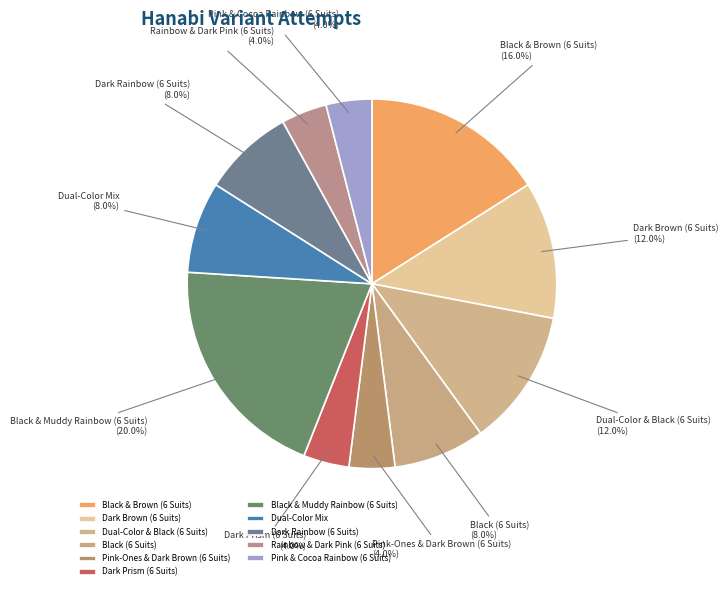

To the nearest percent, what percentage of the pie is Dark Brown (6 Suits)?

12%